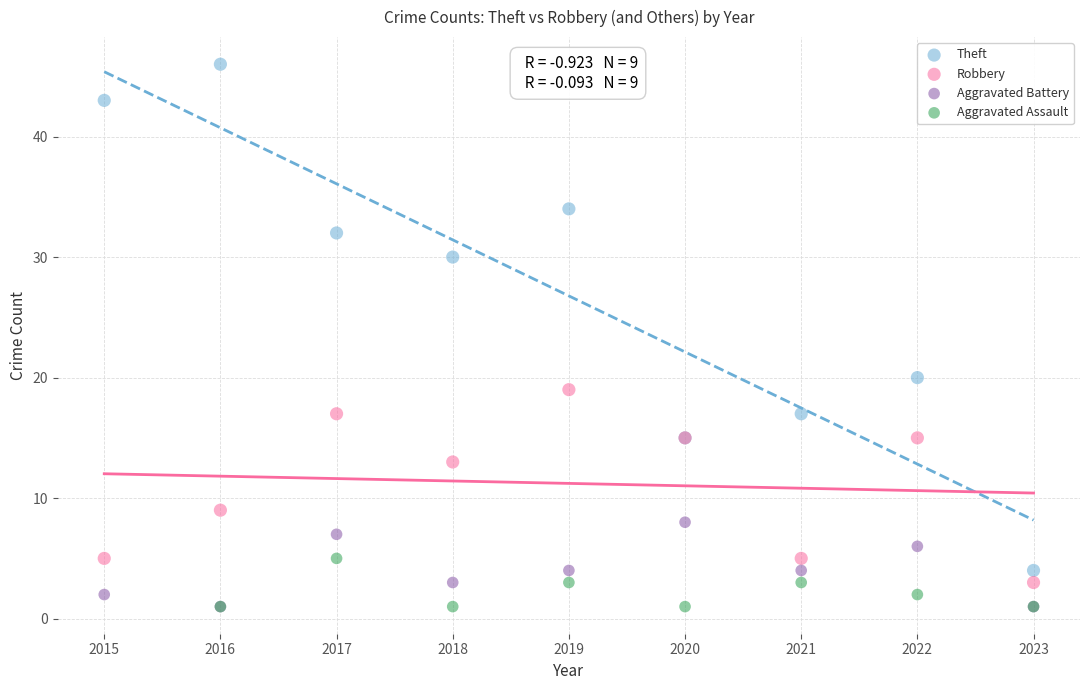

Which series has the largest Y range (max minus min)?

Theft